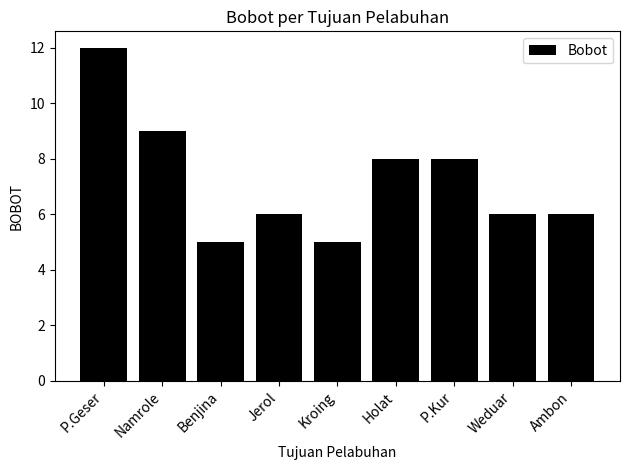

What is the label of the 1st bar from the left?

P.Geser